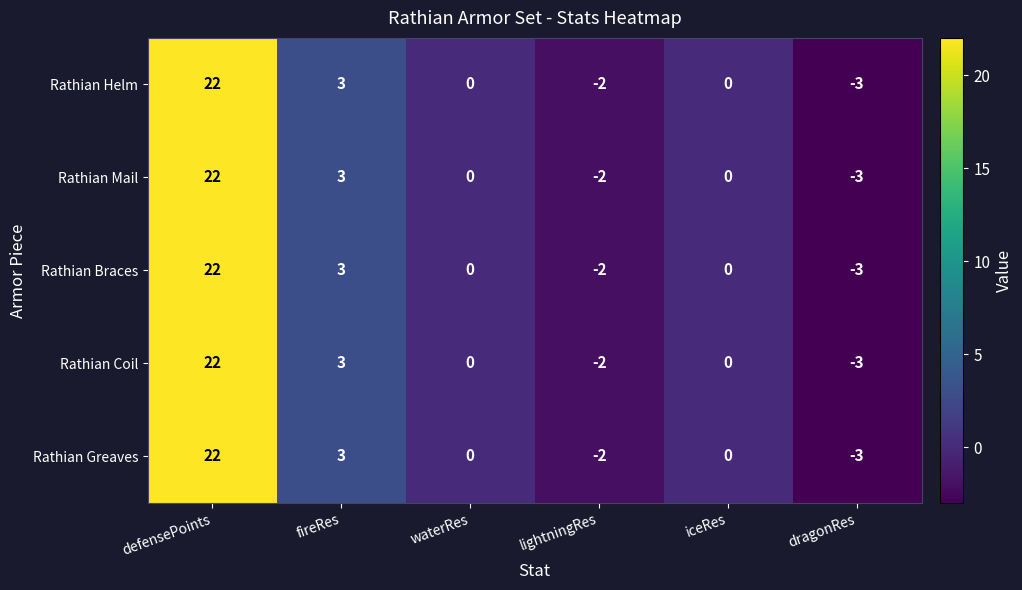

Read the Rathian Braces value at defensePoints, to the nearest 10.

20